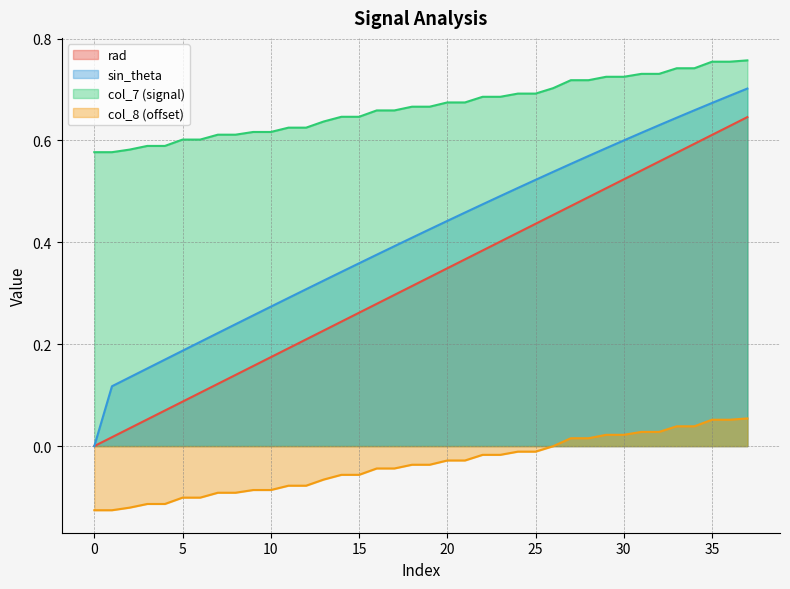

Does the chart have visible grid lines?

Yes